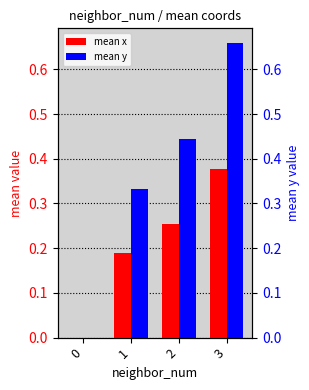

Rank the categories by mean y value from lowest to highest.

0, 1, 2, 3